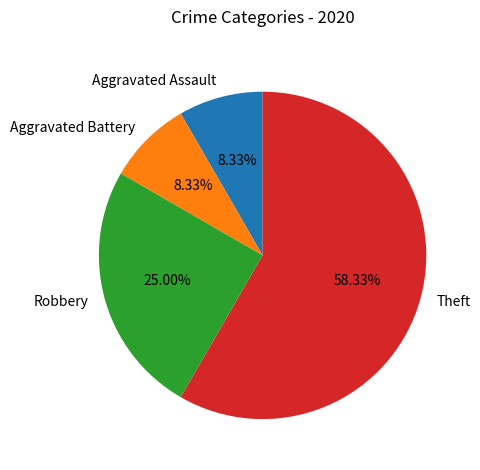

To the nearest percent, what is the difference between the Robbery and Aggravated Battery slice percentages?

17%